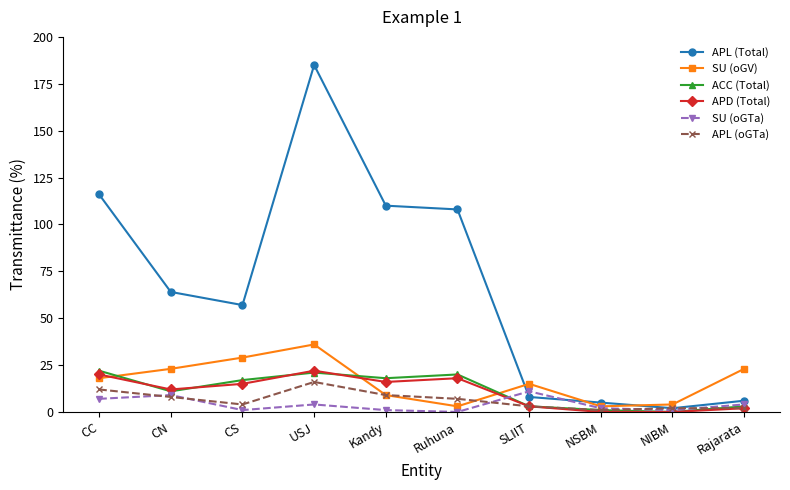

At which category does SU (oGV) reach its first local valley?

Ruhuna